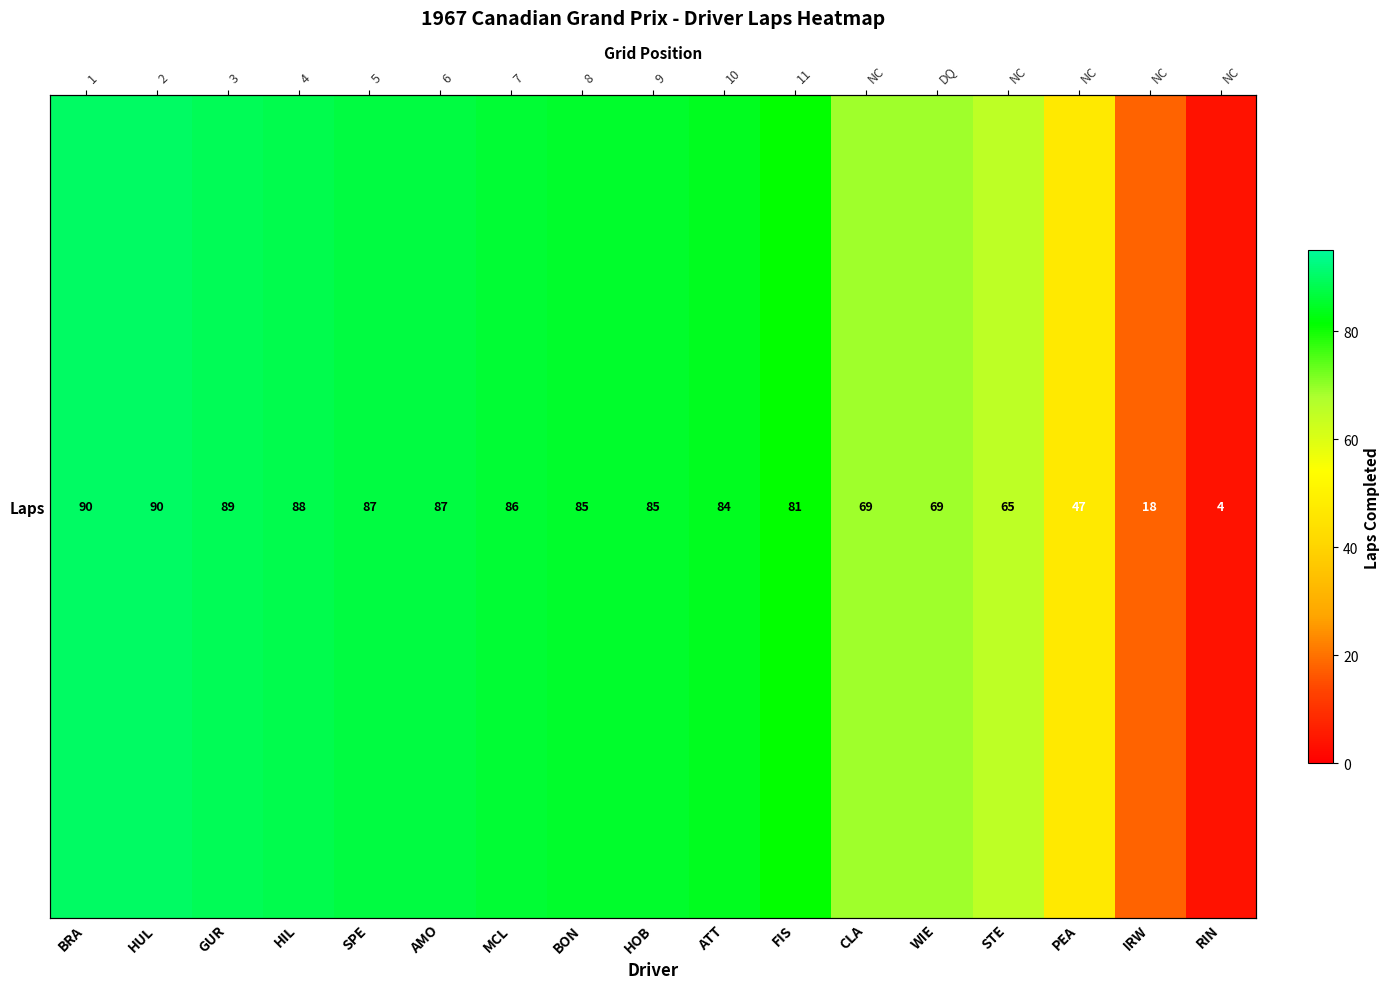

Which label corresponds to the smallest value in the chart?

RIN